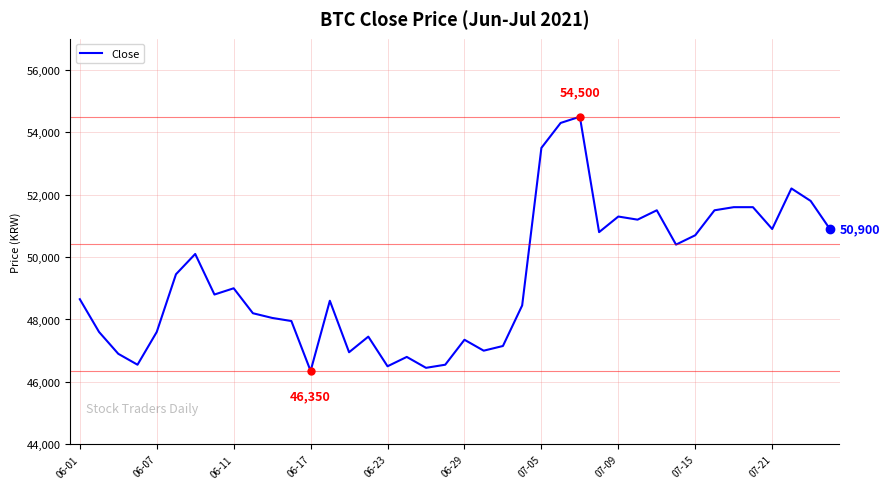

What is the greatest value displayed?

54500